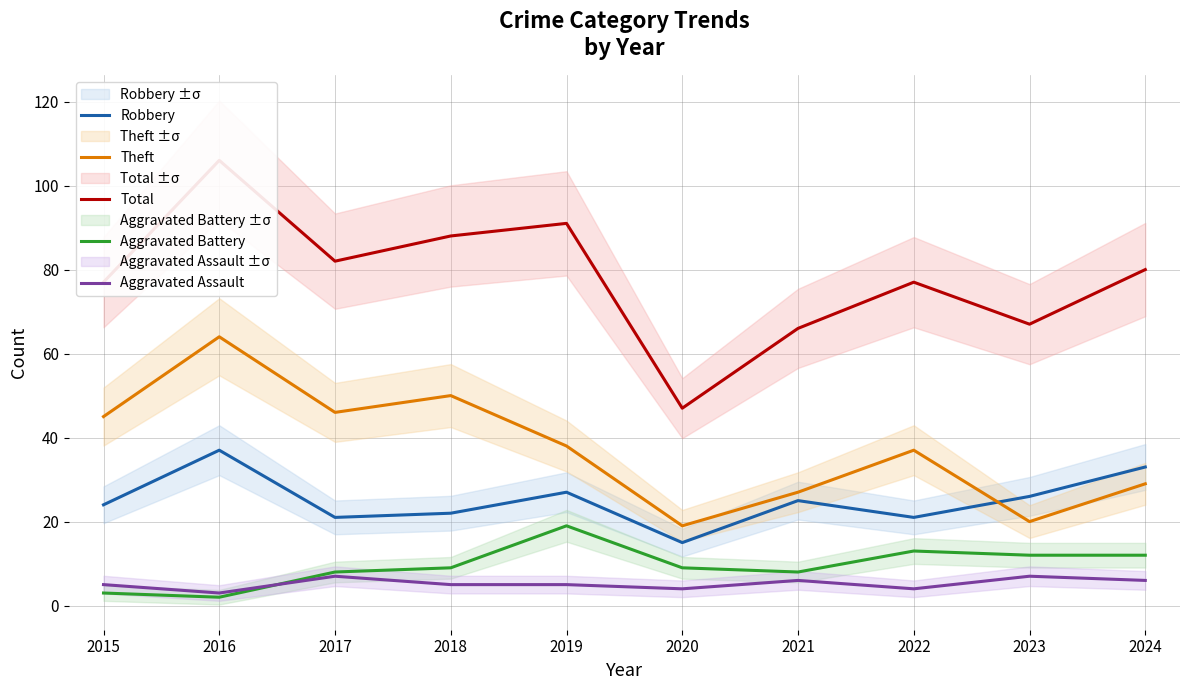

How many data points in Aggravated Assault are less than 5?

3